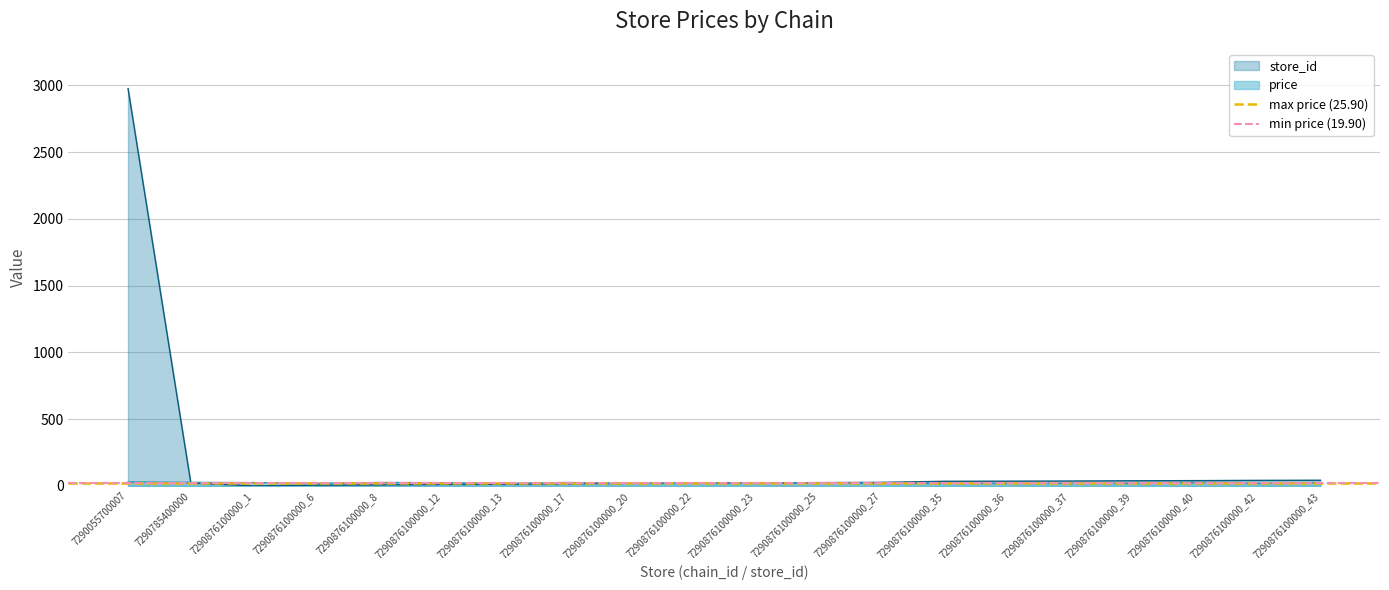

The max price (25.90) series shows 6.1 at 7290055700007. True or false?

False